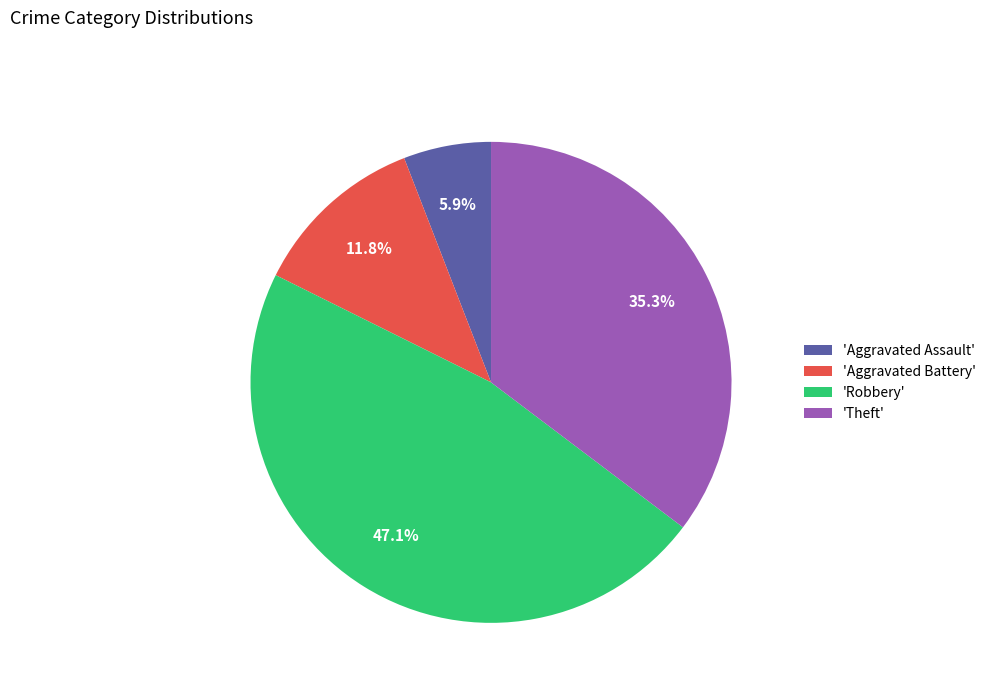

Combined, do 'Aggravated Battery' and 'Theft' account for over 50%?

No